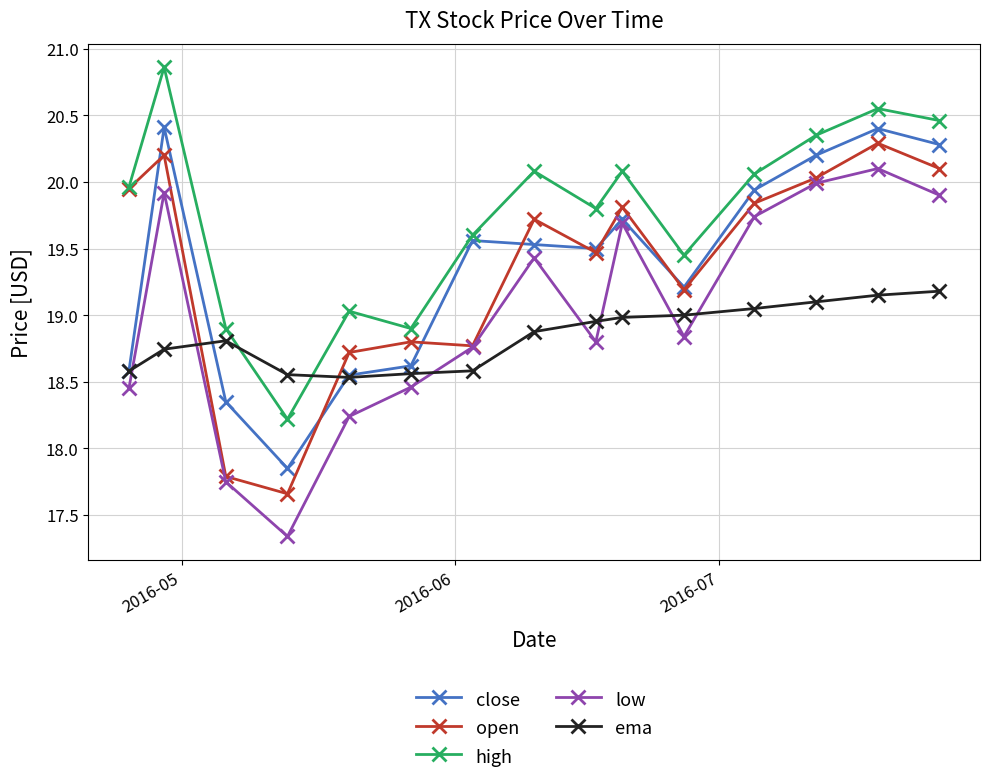

List the series in order of their peak value, highest first.

high, close, open, low, ema